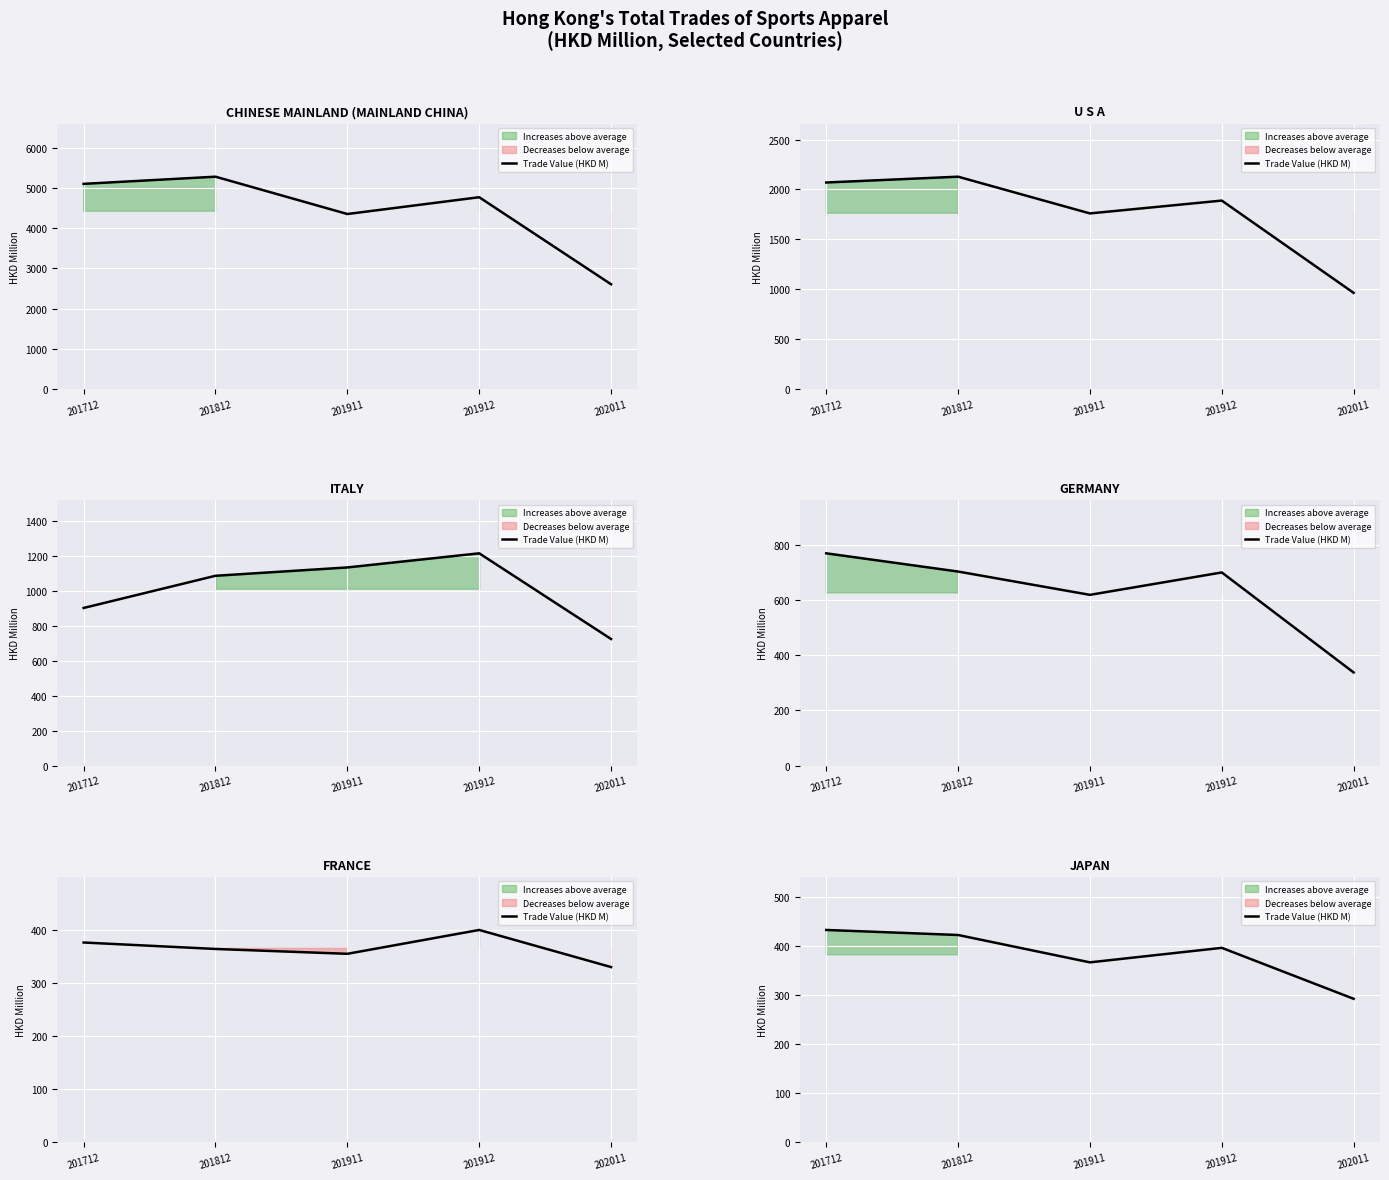

What is the average value?

382.2